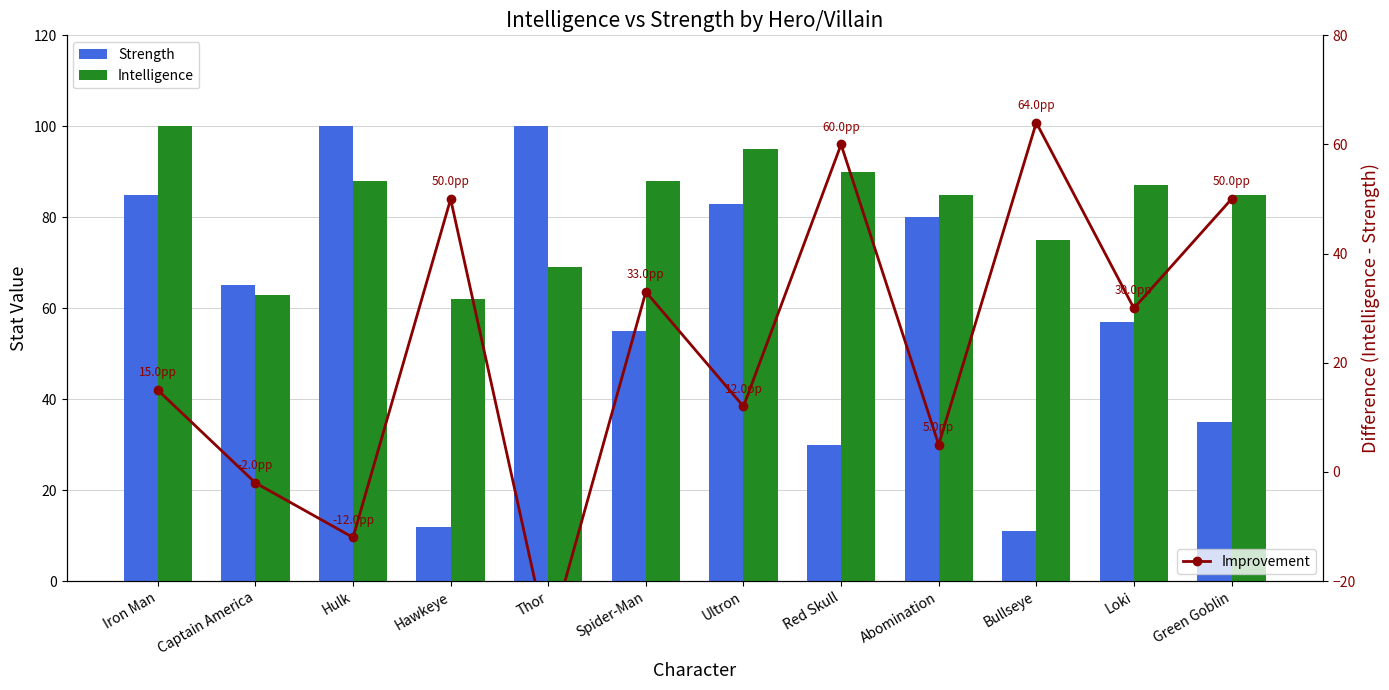

What is the average value of the Strength series?

59